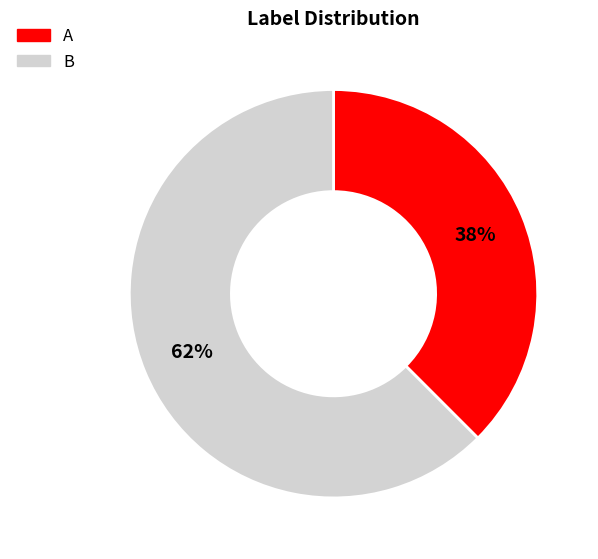

Does any single category account for the majority?

Yes